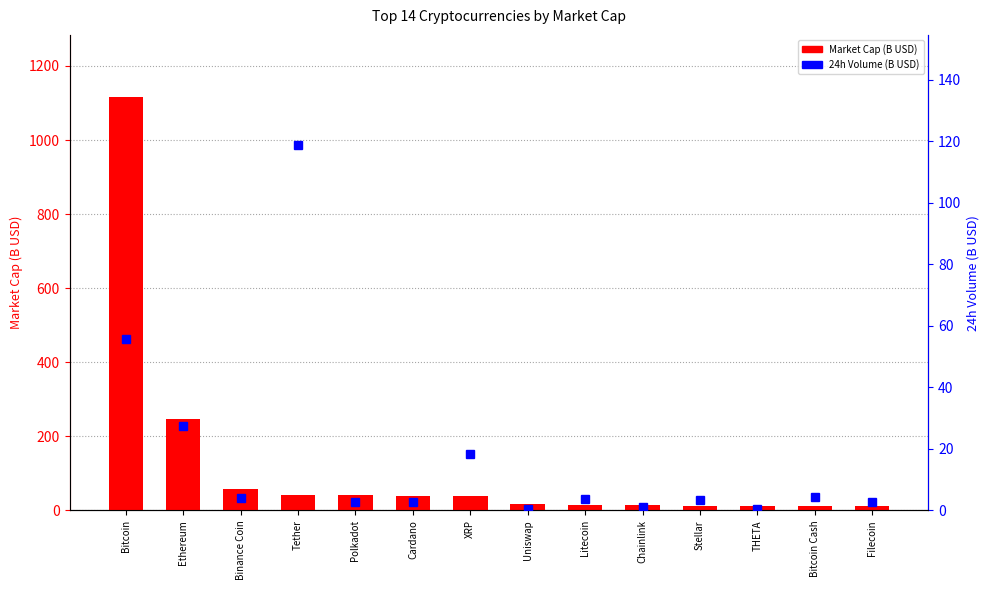

What is the average value of the 24h Volume (B USD) series?

17.6